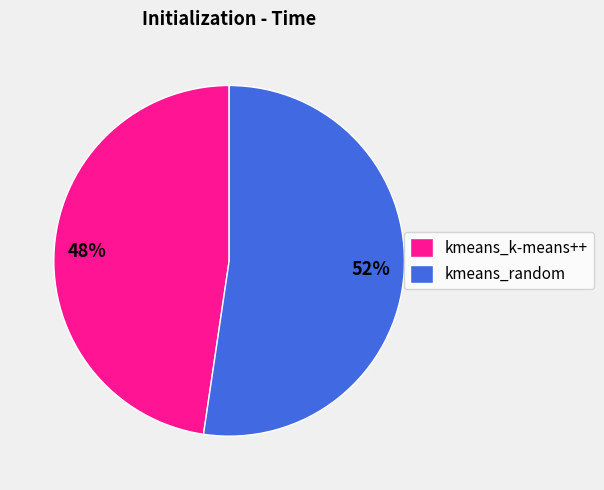

To the nearest percent, what is the combined percentage of kmeans_random and kmeans_k-means++?

100%